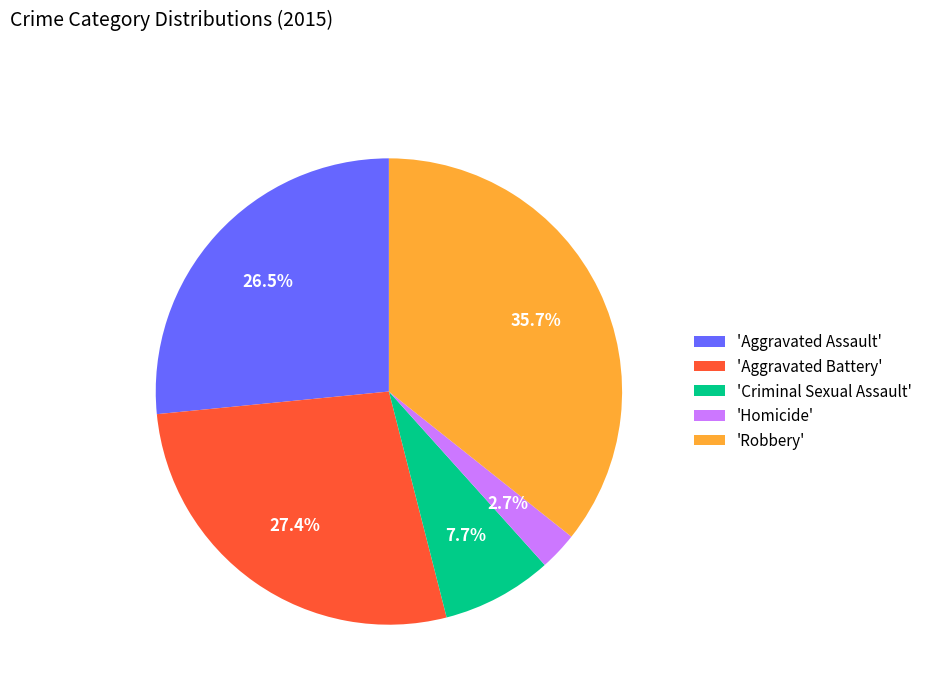

How many segments does this pie chart have?

5